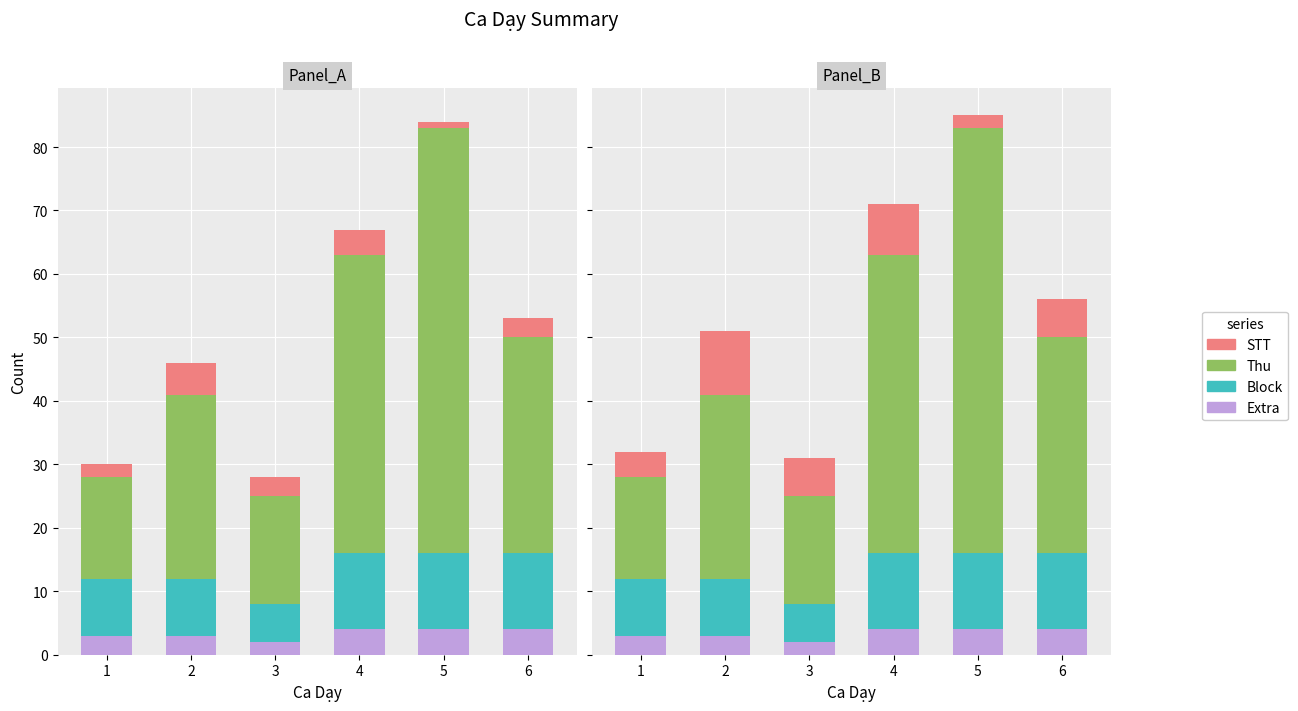

What is the total value across all series at 5?

85